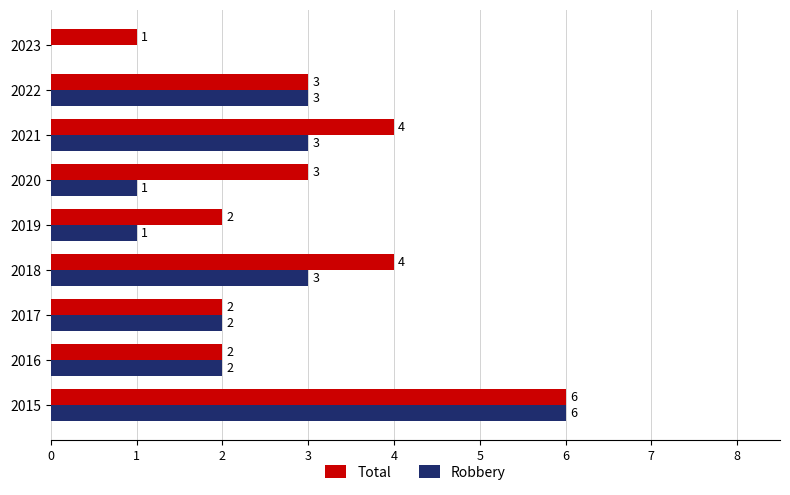

Is it true that Total equals 1 at 2023?

True